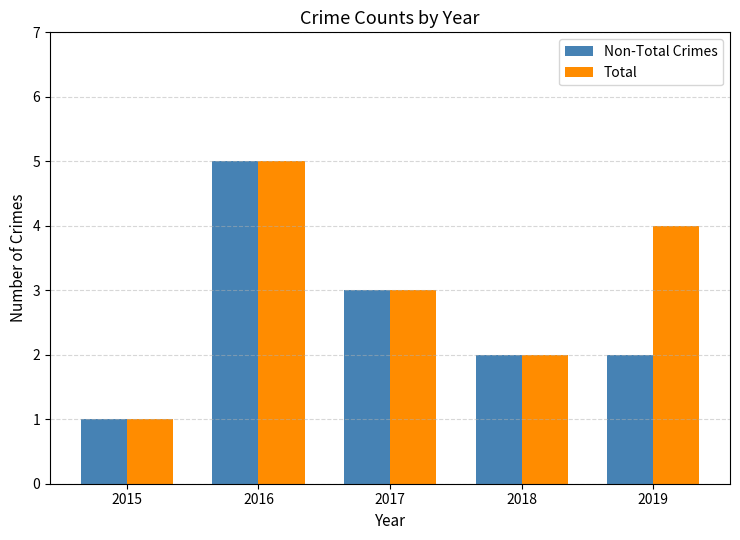

Which series has the largest total across all categories?

Total